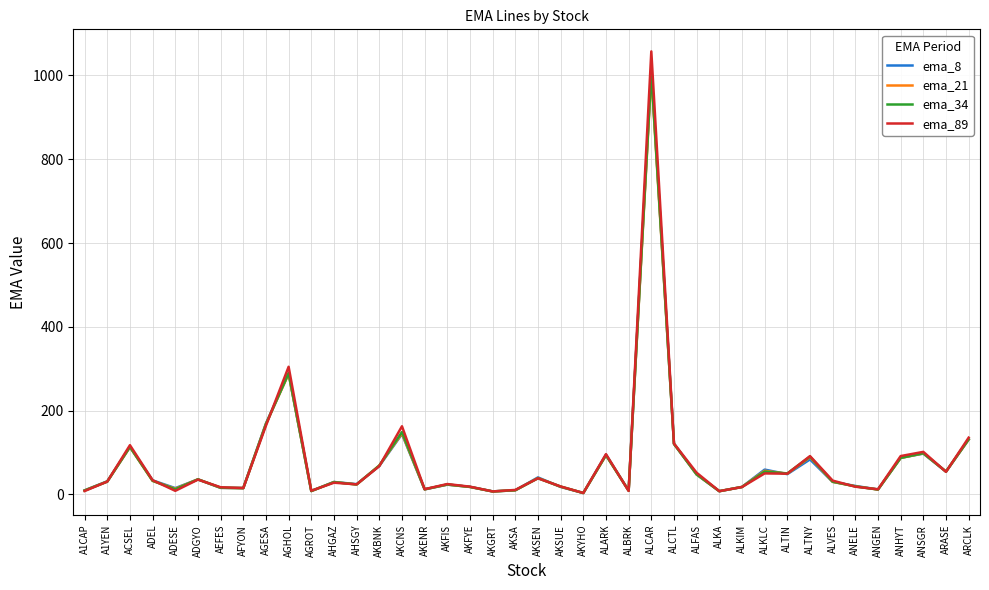

Is the value of ema_89 at ARASE greater than the value of ema_21 at AKSUE?

Yes